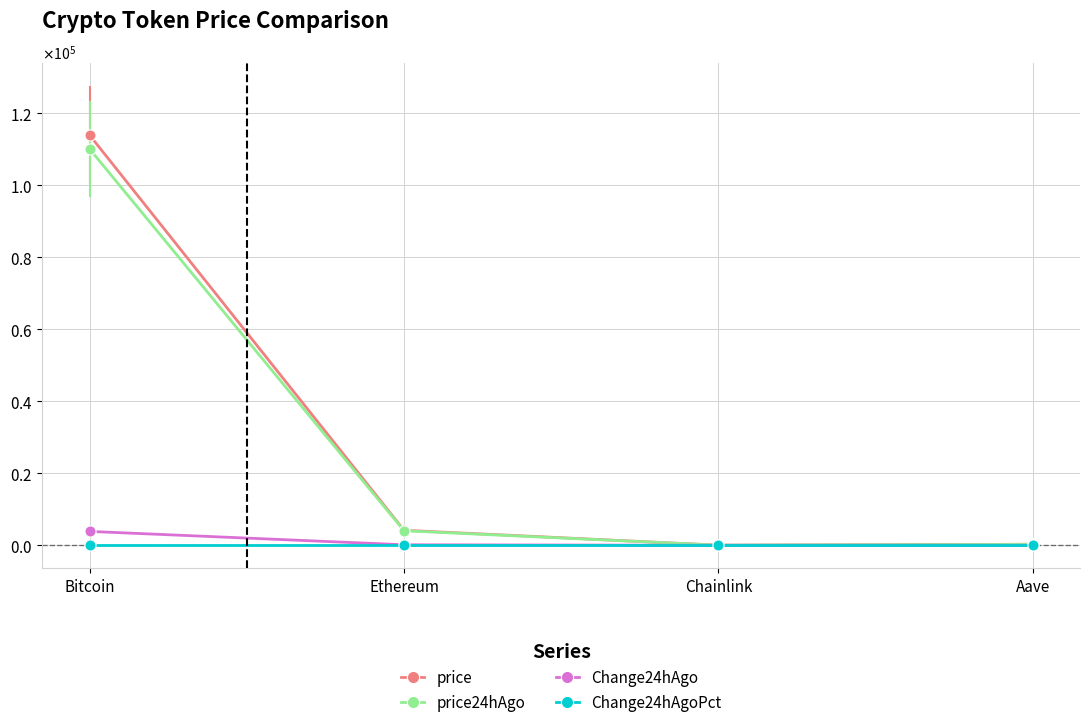

True or false: Change24hAgo and Change24hAgoPct intersect in this chart.

False